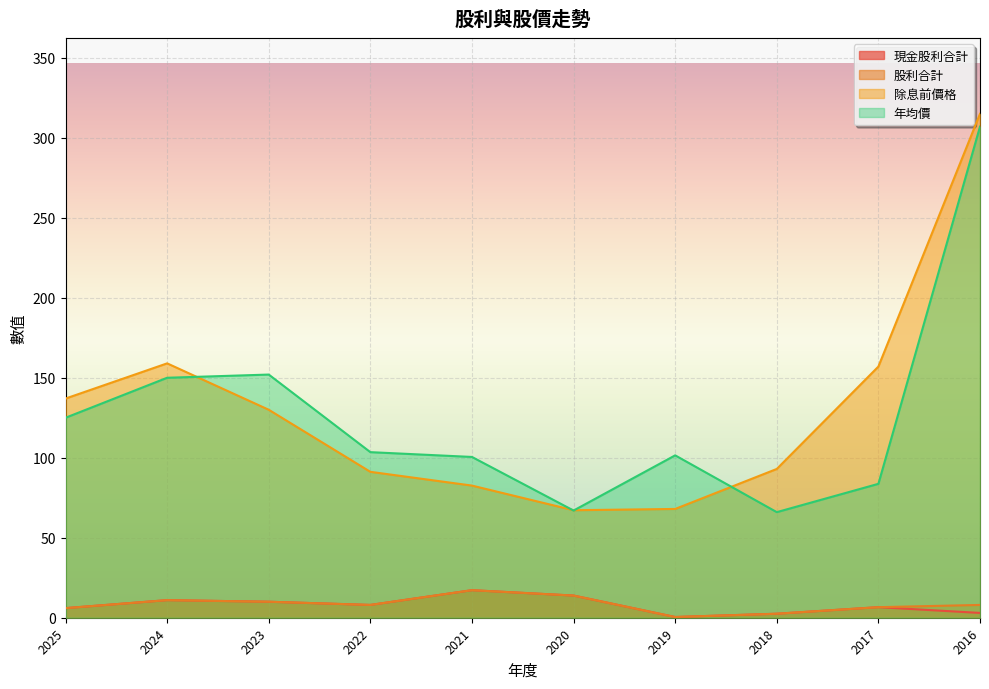

Which category has the lowest value in the 現金股利合計 series?

2019